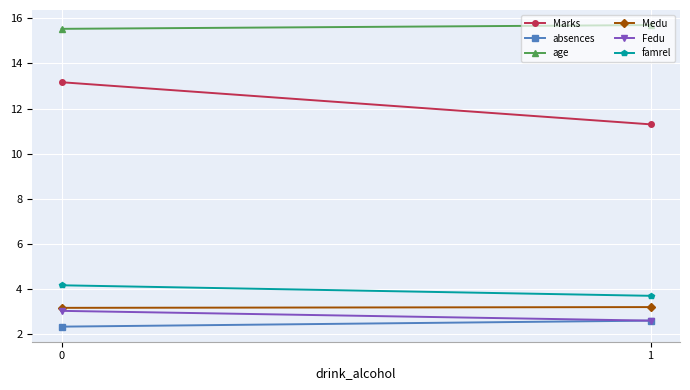

What is the value of the Medu point at the 2nd from the left?

3.2